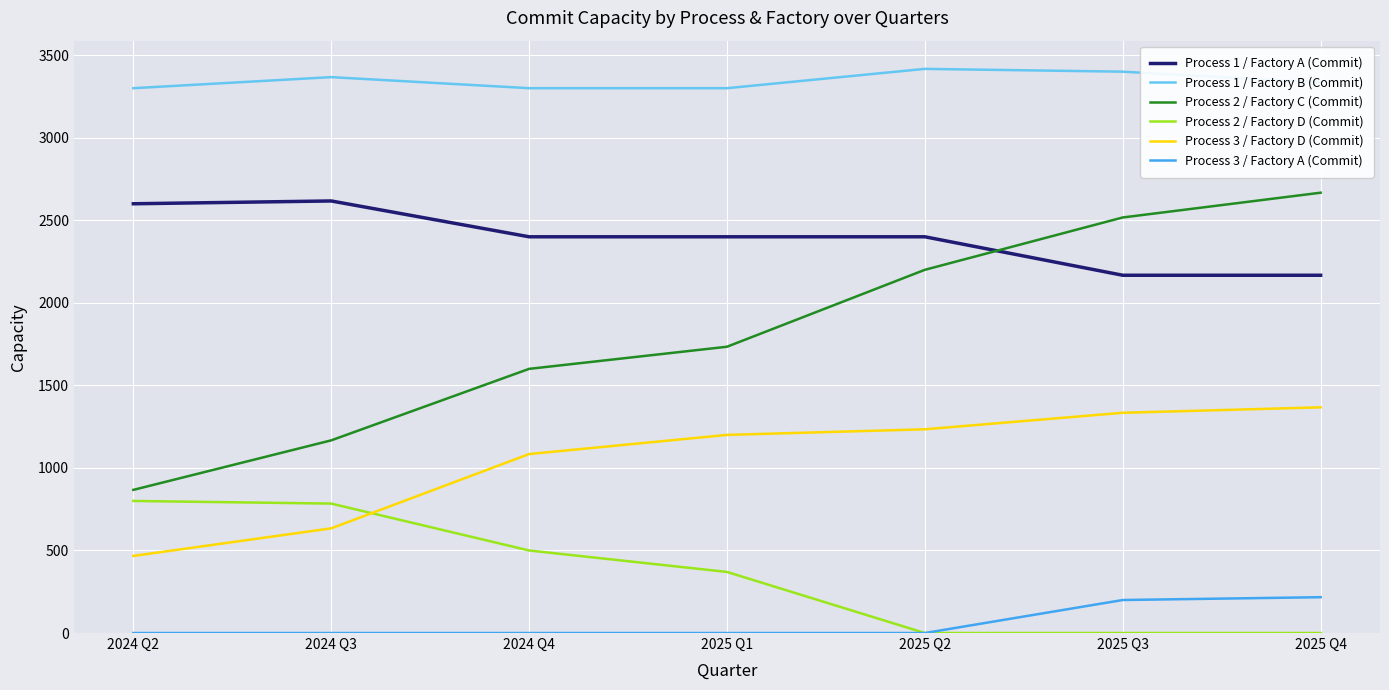

Reading left to right, extract all data points from this chart.

Process 1 / Factory A (Commit): 2600	2617	2400	2400	2400	2167	2167
Process 1 / Factory B (Commit): 3300	3367	3300	3300	3417	3400	3334
Process 2 / Factory C (Commit): 867	1167	1600	1734	2200	2517	2667
Process 2 / Factory D (Commit): 800	784	500	370	0	0	0
Process 3 / Factory D (Commit): 467	634	1084	1200	1234	1334	1367
Process 3 / Factory A (Commit): 0	0	0	0	0	200	217